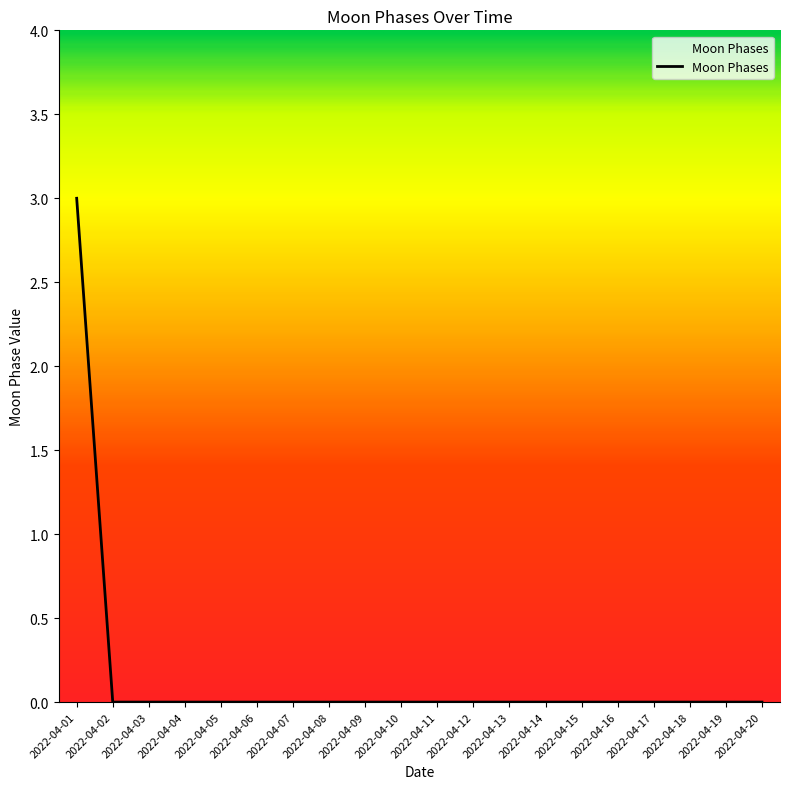

How many lines are shown in the chart?

1